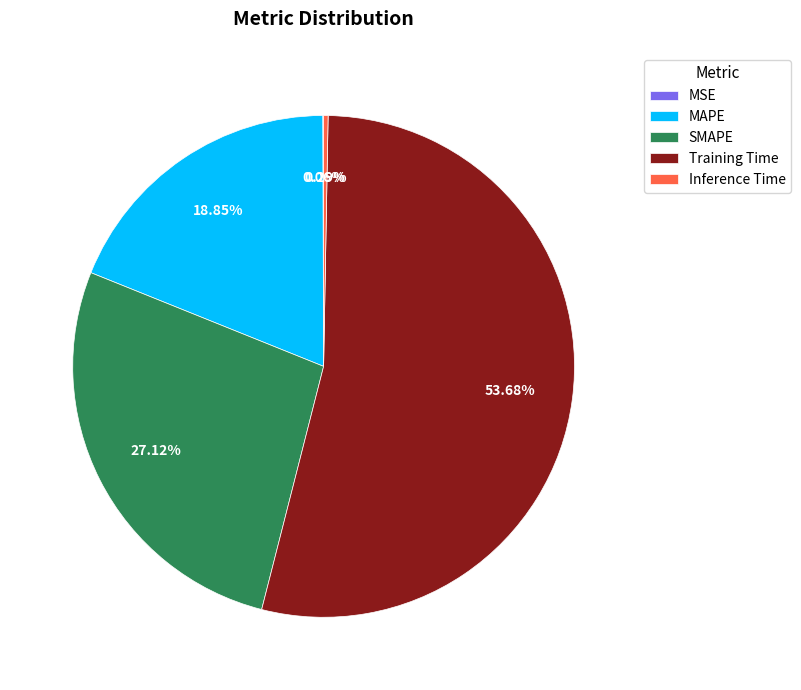

Which slice is the largest?

Training Time